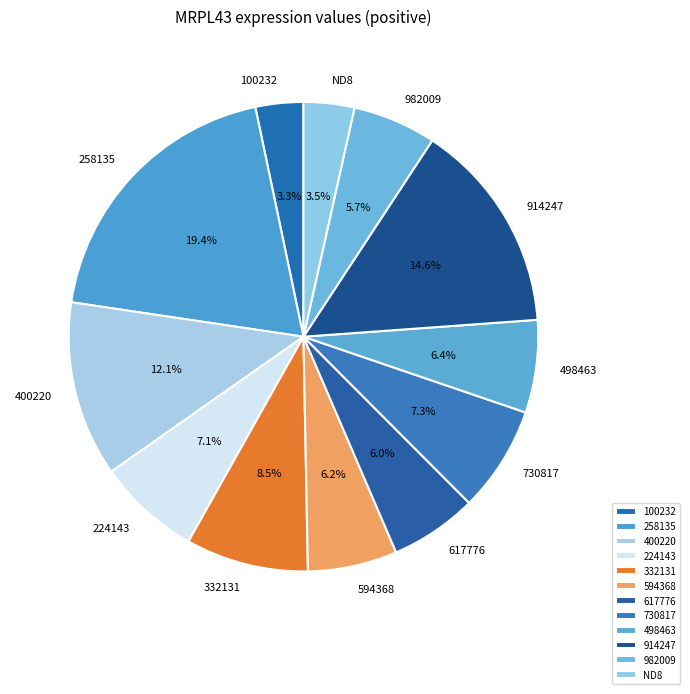

Between 982009 and 914247, which is larger?

914247